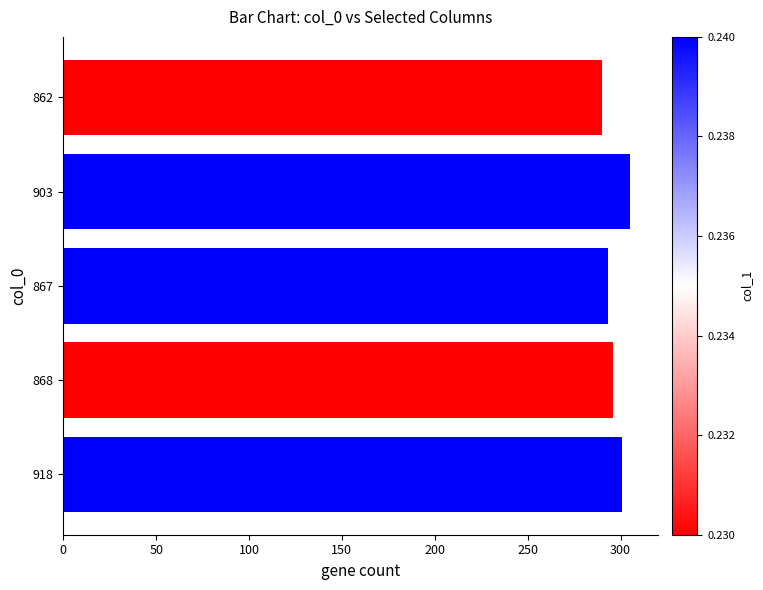

Does the chart contain stacked bars?

No